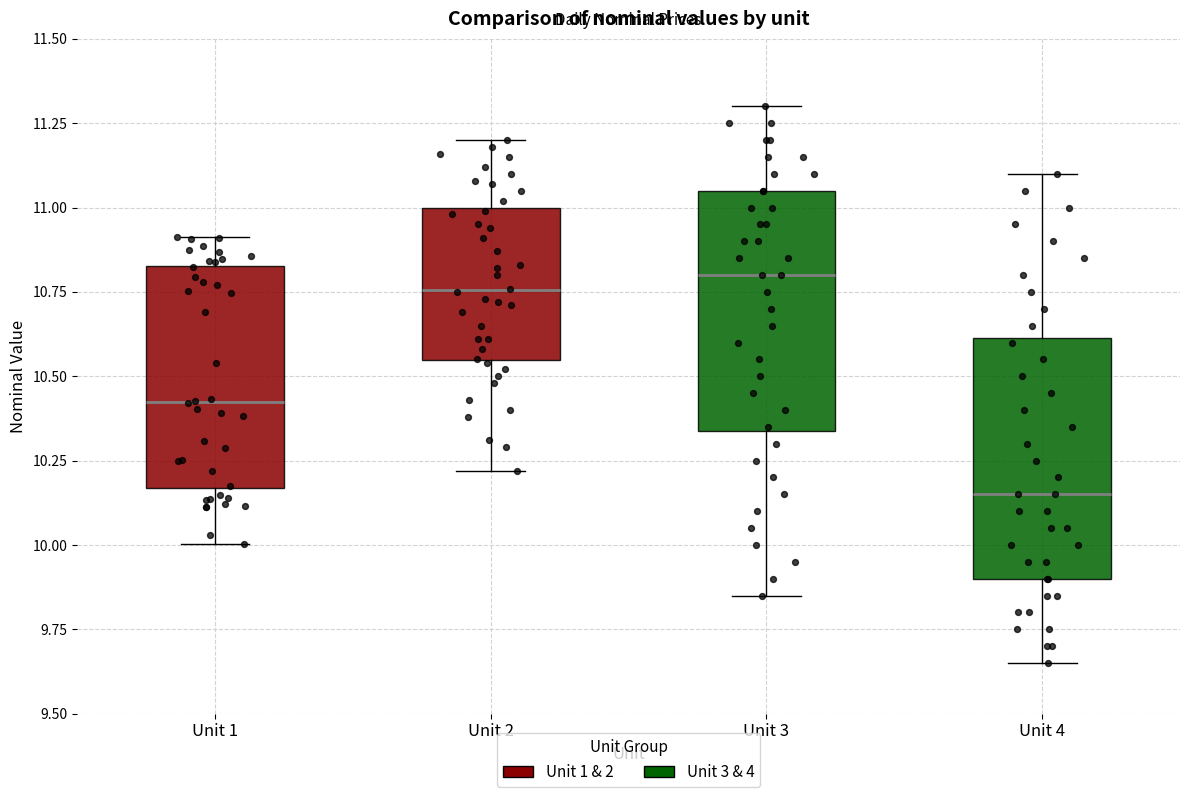

Reading left to right, read every box against the y-axis: the position of its median line, the range the box covers, and the ends of its whiskers. The values are not printed on the chart, so give them approximately, as read against the axis.

Unit 1: median 10.40, box 10.15 to 10.85, whiskers 10.00 to 10.90
Unit 2: median 10.75, box 10.55 to 11.00, whiskers 10.20 to 11.20
Unit 3: median 10.80, box 10.35 to 11.05, whiskers 9.85 to 11.30
Unit 4: median 10.15, box 9.90 to 10.60, whiskers 9.65 to 11.10